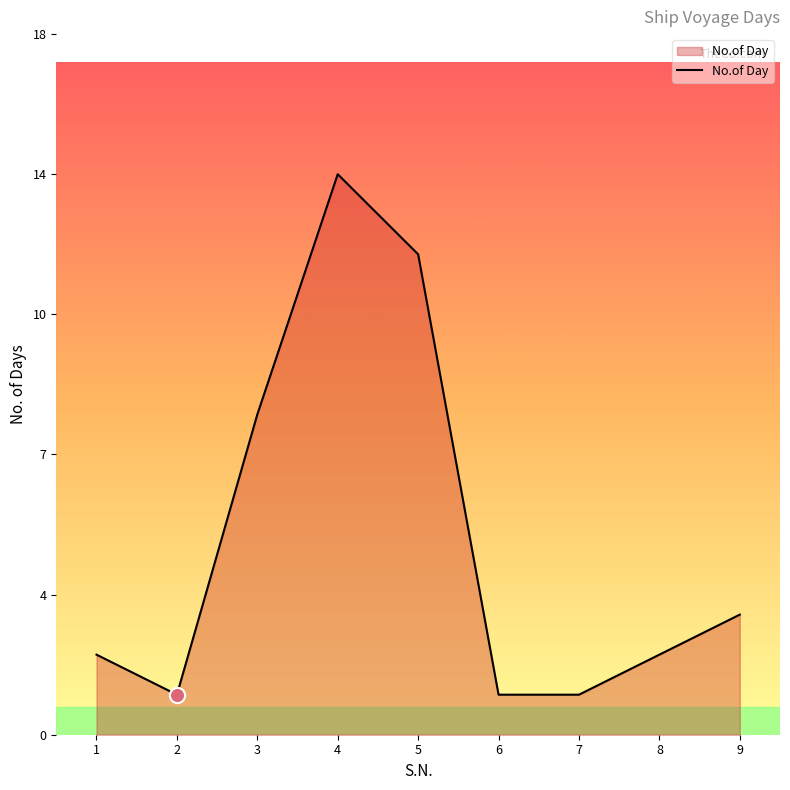

Does the chart have visible grid lines?

No